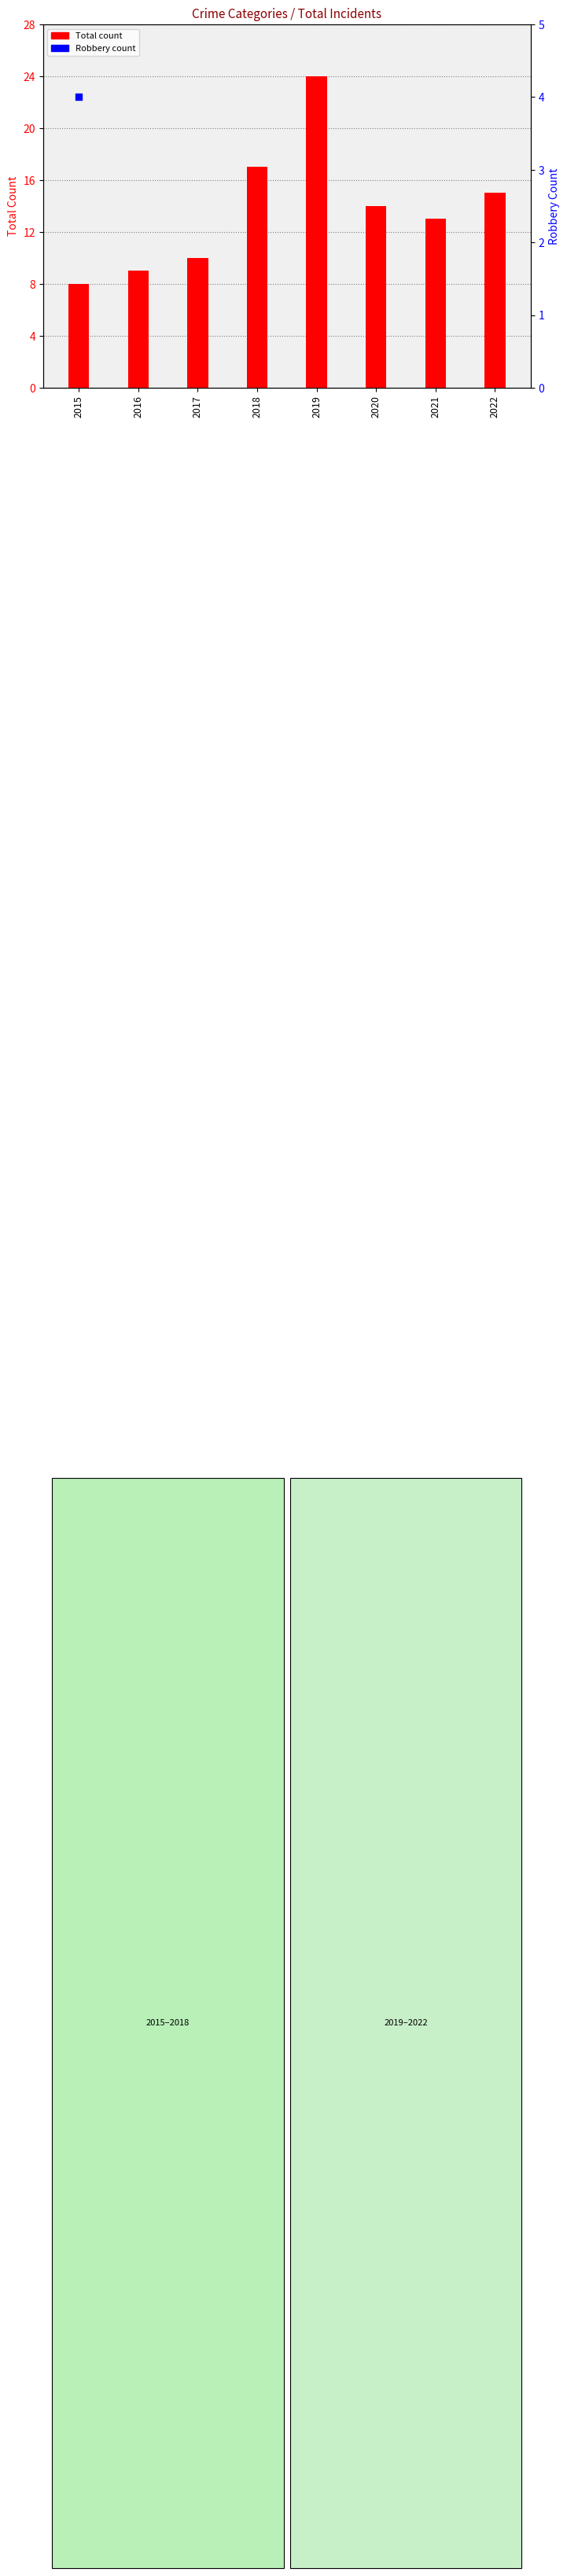

Is the value of Robbery at 2021 greater than the value of Total at 2020?

No